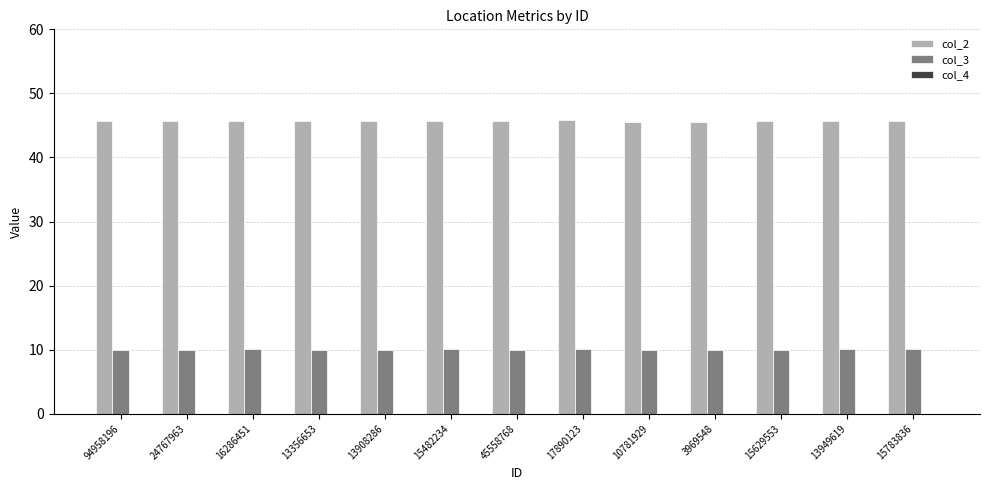

How many categories are shown in the chart?

13